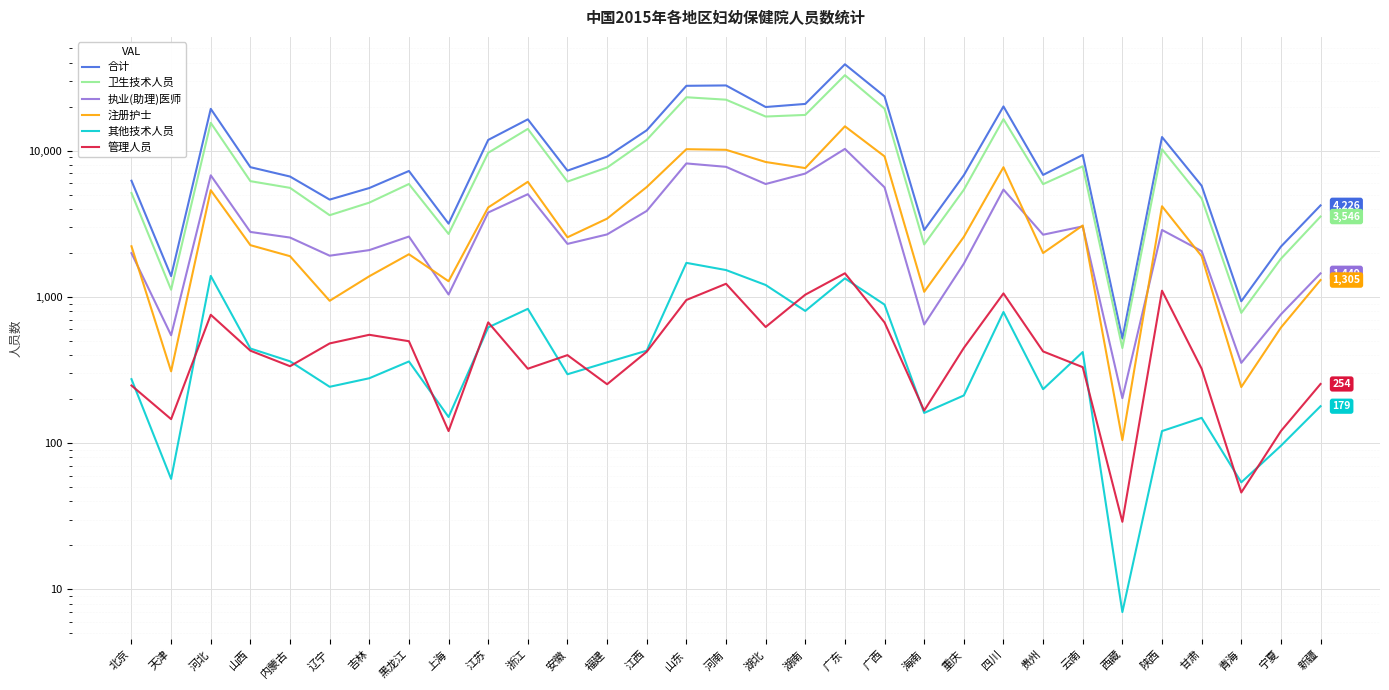

Which has a higher value, 陕西 or 宁夏?

陕西